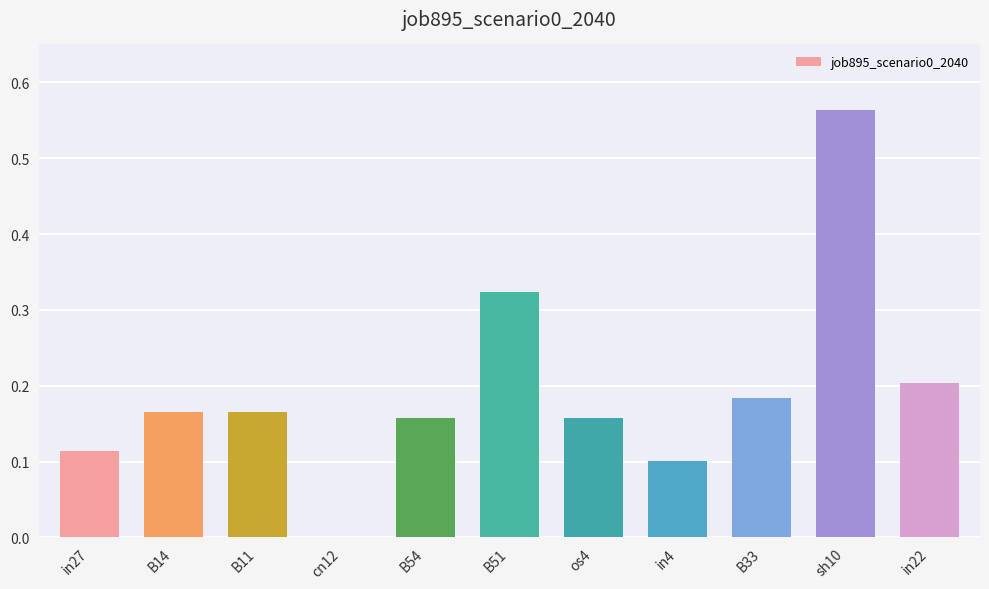

Between B11 and sh10, which is larger?

sh10